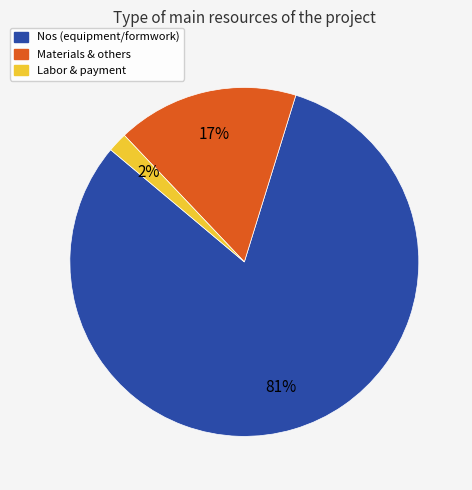

Does any single category account for the majority?

Yes